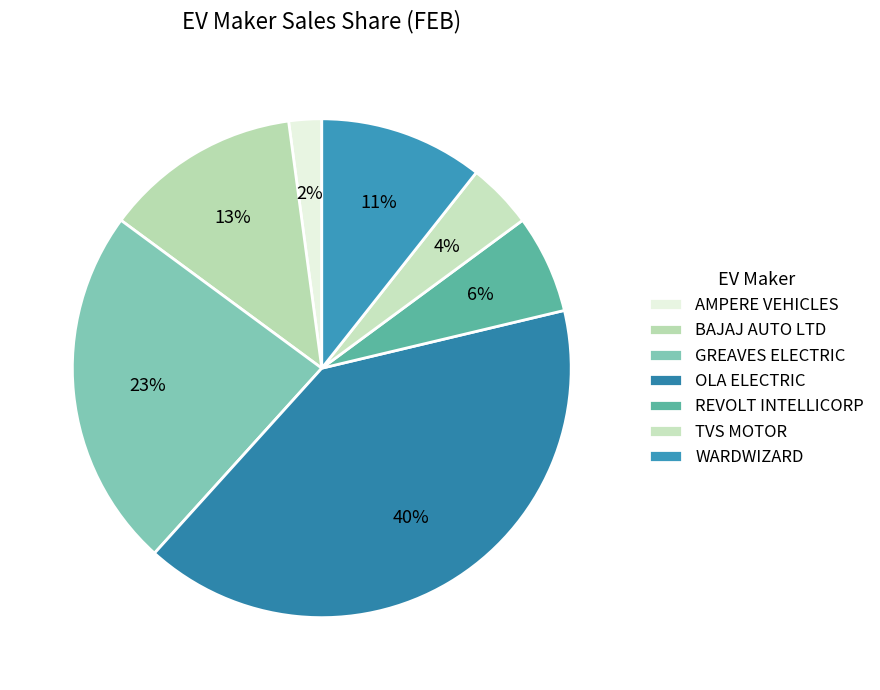

Which category has the smallest portion of the pie?

AMPERE VEHICLES